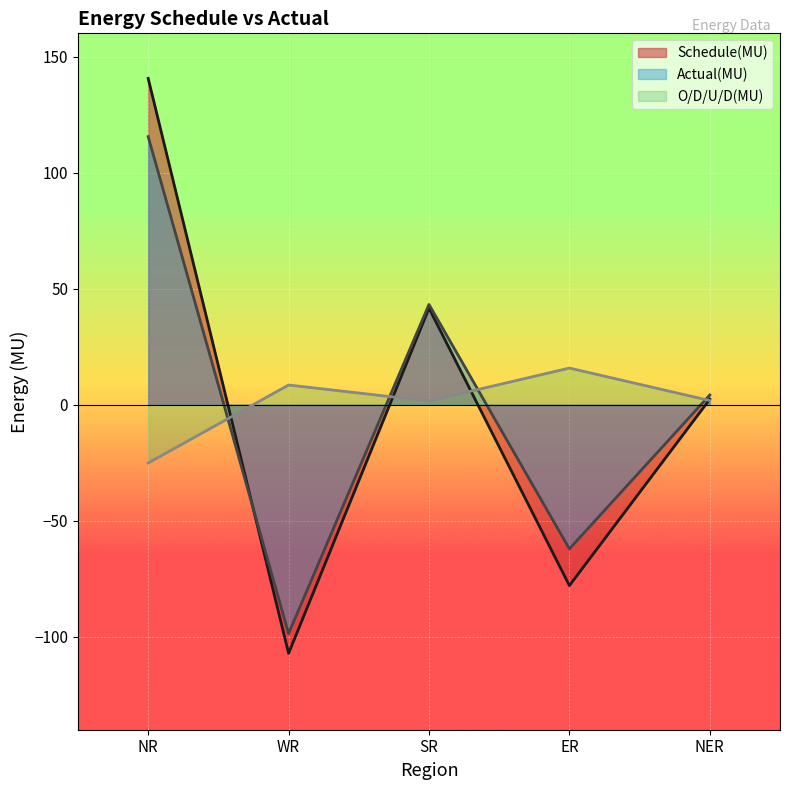

Which series ends up on top after the final intersection of Actual(MU) and Schedule(MU)?

Actual(MU)